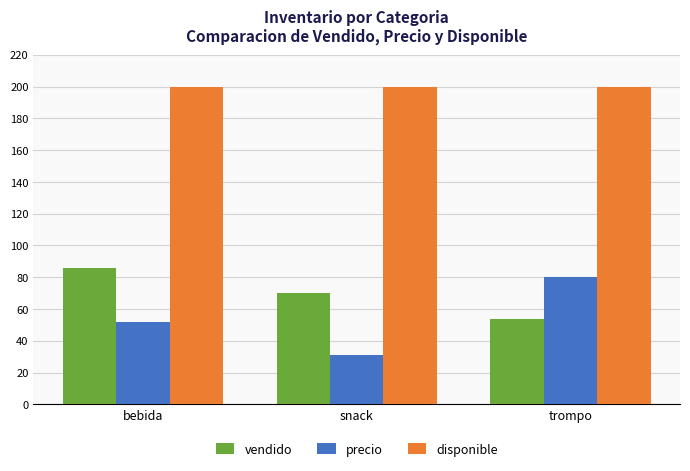

What is the average value of the precio series?

54